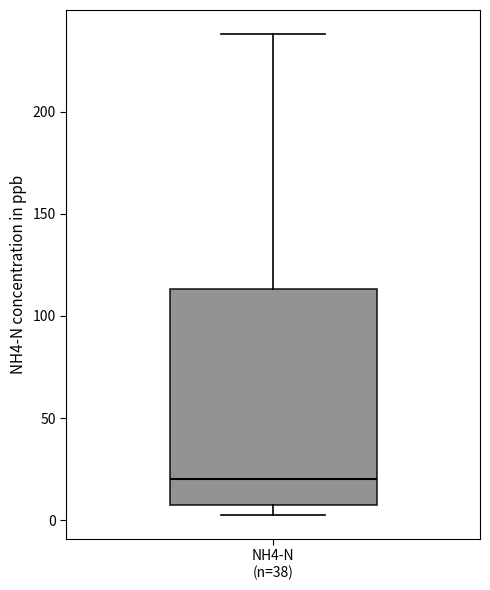

Transcribe this box plot: give where the median line is, the range the box spans, and where the two whiskers end, as read against the y-axis. The values are not printed on the chart, so give them approximately, as read against the axis.

median 20, box 5 to 115, whiskers 5 (just below the box's lower edge) to 240